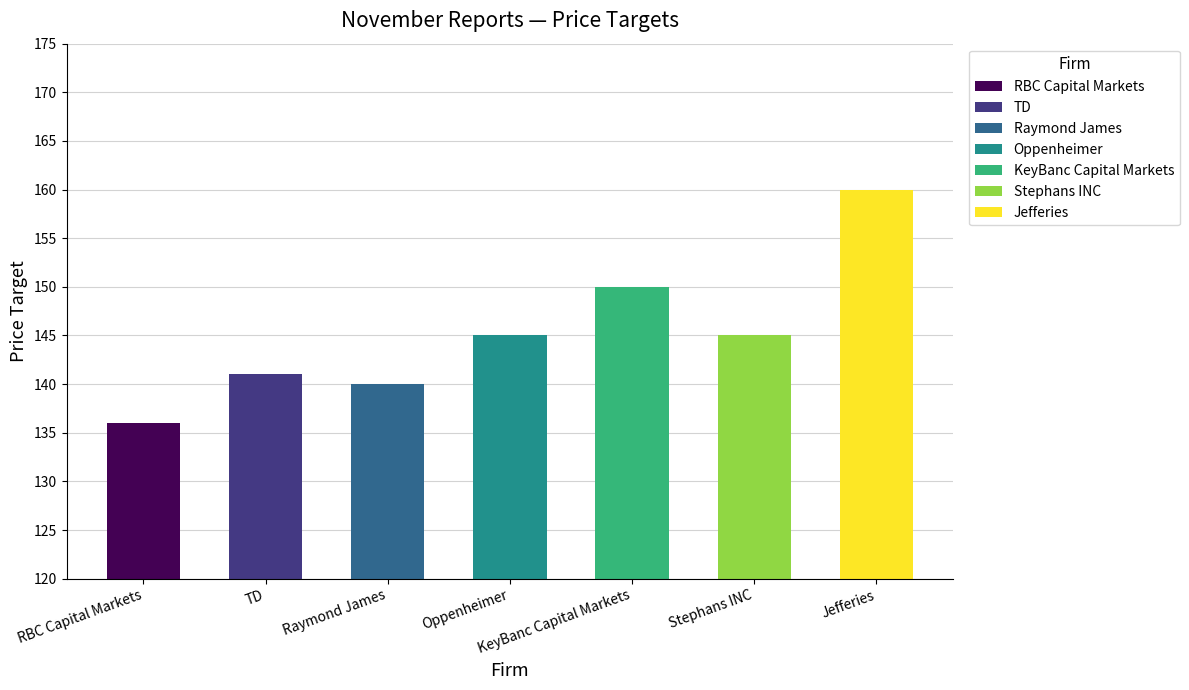

At which label is the value closest to 148?

KeyBanc Capital Markets